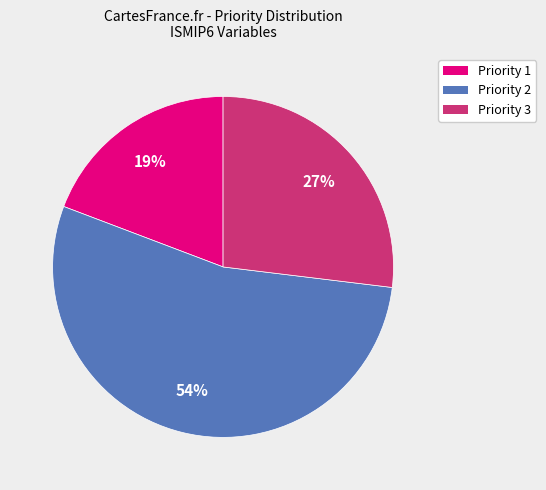

To the nearest percent, what is the difference between the largest and smallest slice percentages?

35%